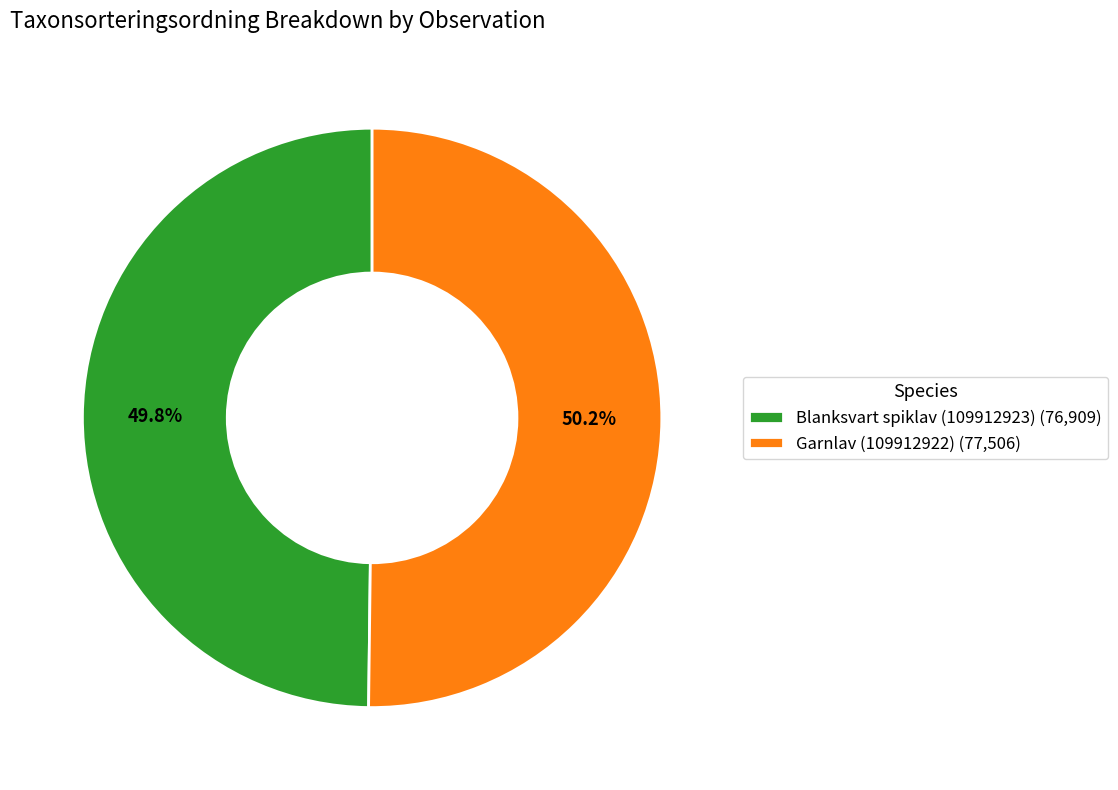

To the nearest percent, what is the combined percentage of Blanksvart spiklav (109912923) and Garnlav (109912922)?

100%